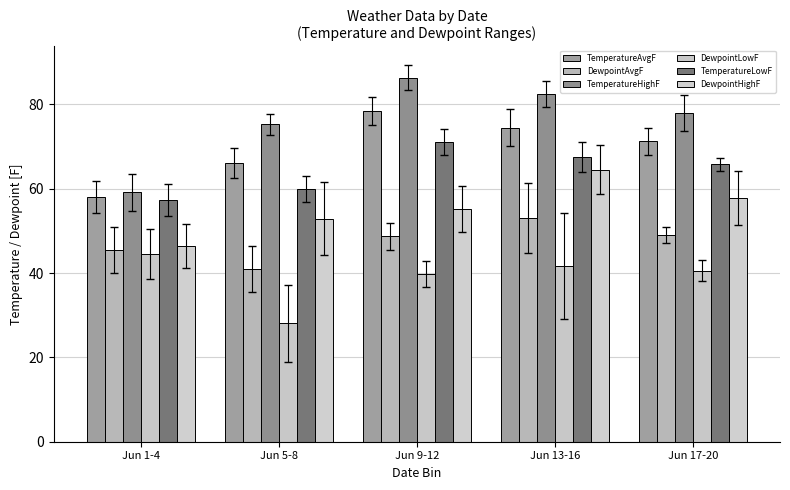

What is the lowest value of the TemperatureHighF series?

59.2